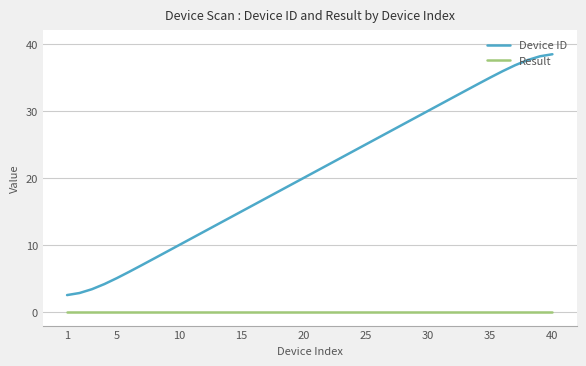

True or false: Device ID and Result cross at least once.

False